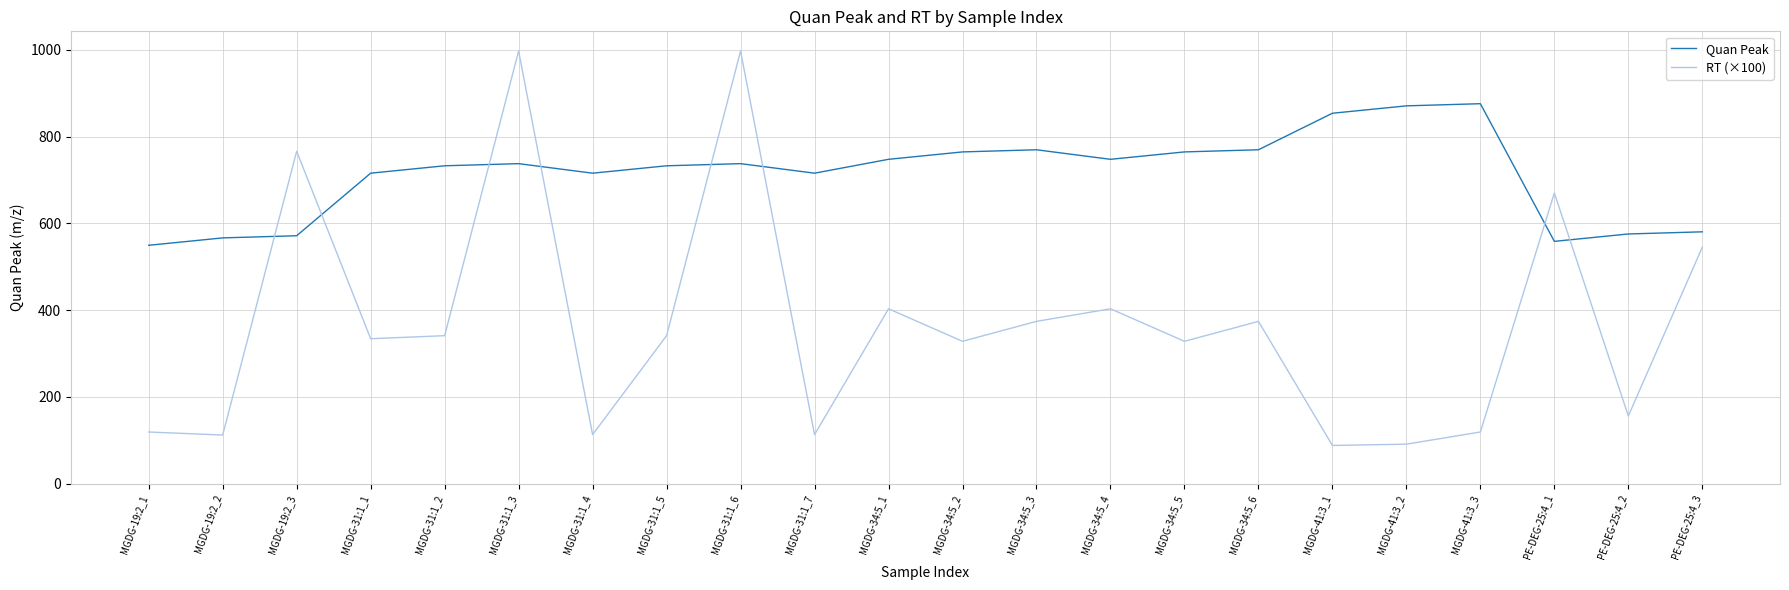

How many lines are shown in the chart?

2